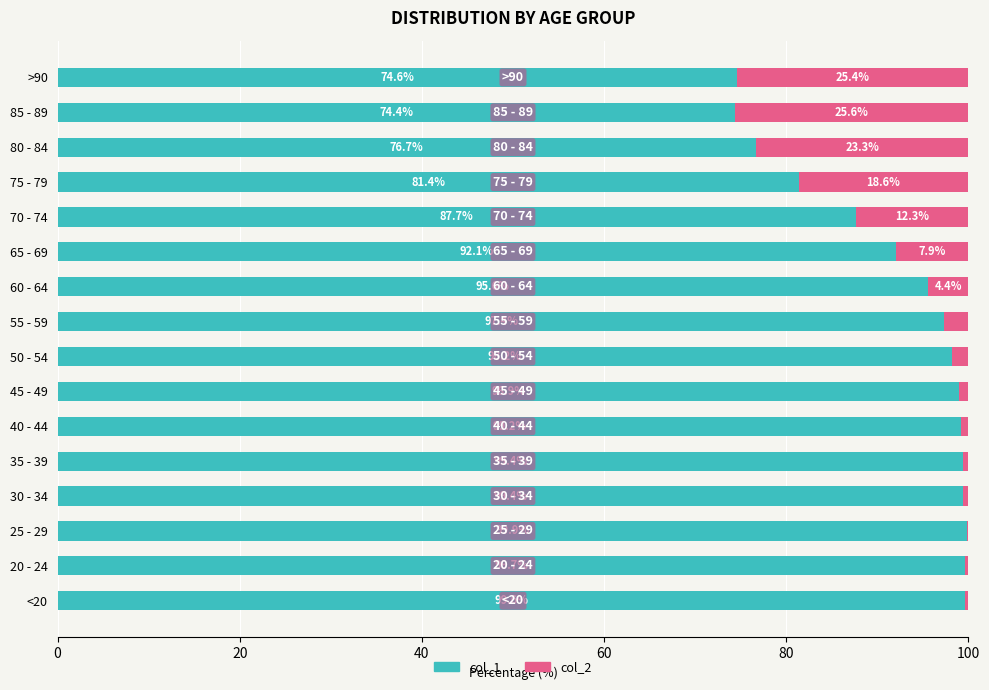

What is the total value across all series at 80 - 84?

100.0